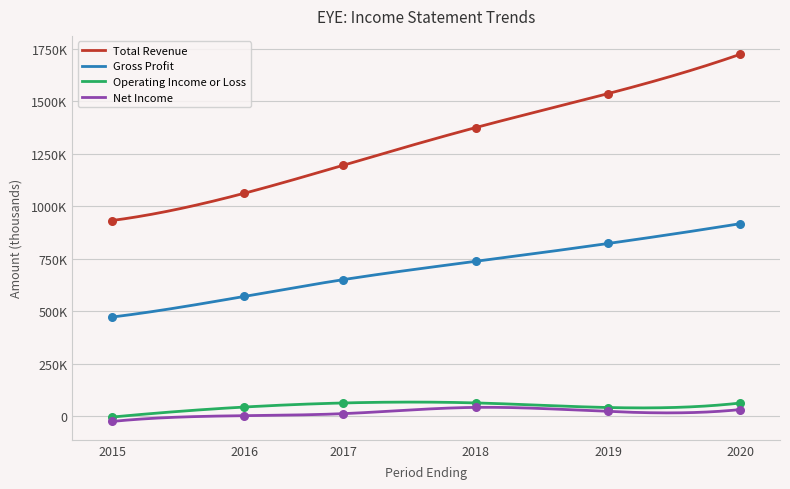

Is the value of Total Revenue at 2020 greater than the value of Net Income at 2019?

Yes